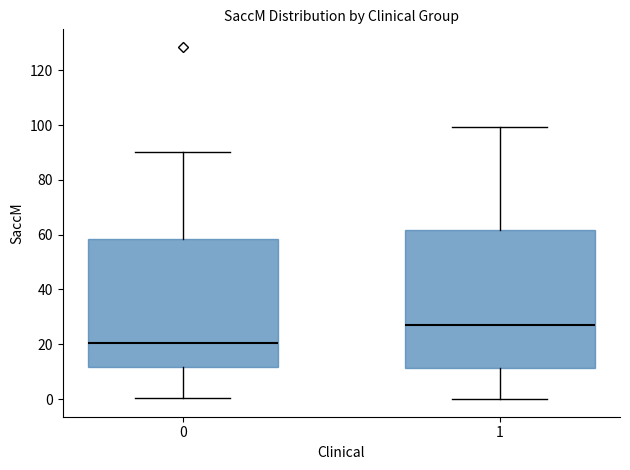

Comparing the boxes themselves (not the whiskers), which one is the tallest?

1